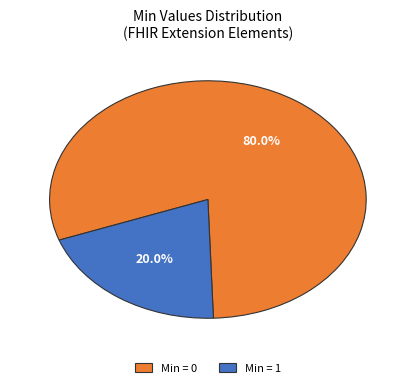

Combined, what portion of the pie is Min = 0 and Min = 1?

100.0%